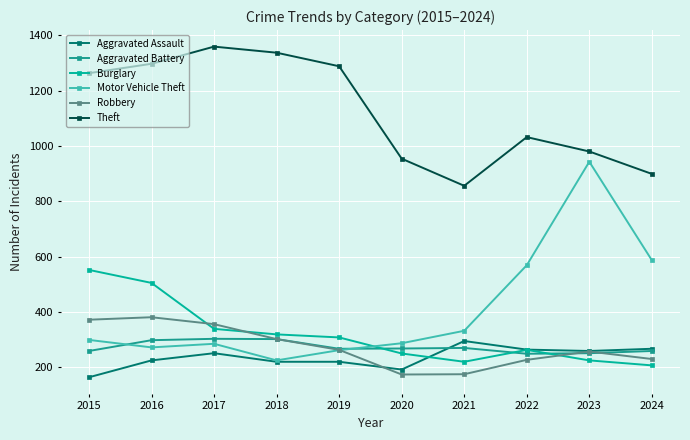

What is the maximum value shown in the chart?

1359